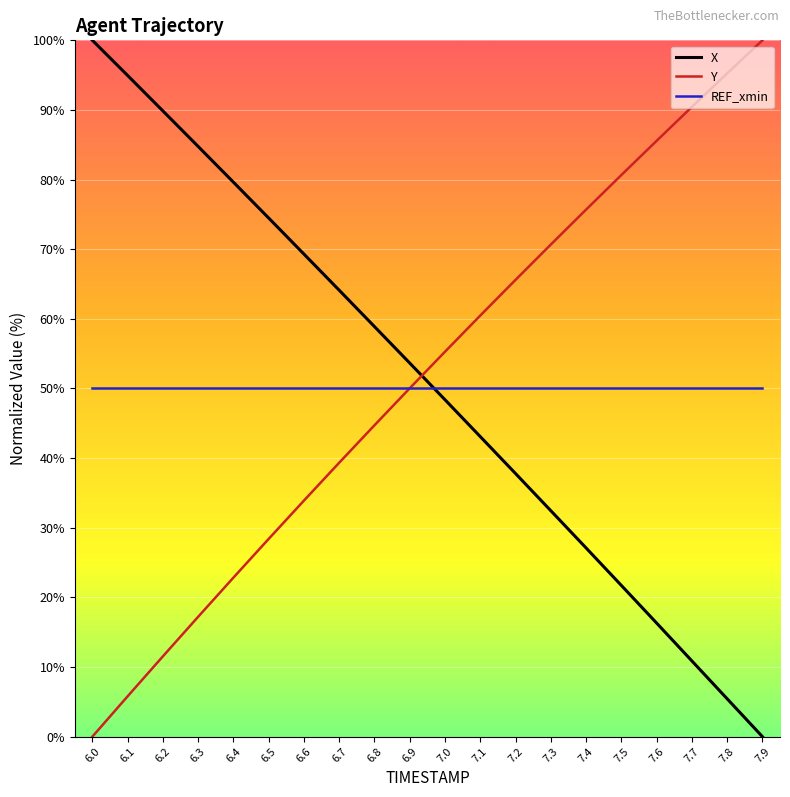

Between which two adjacent categories do X and Y first intersect?

6.9 and 7.0